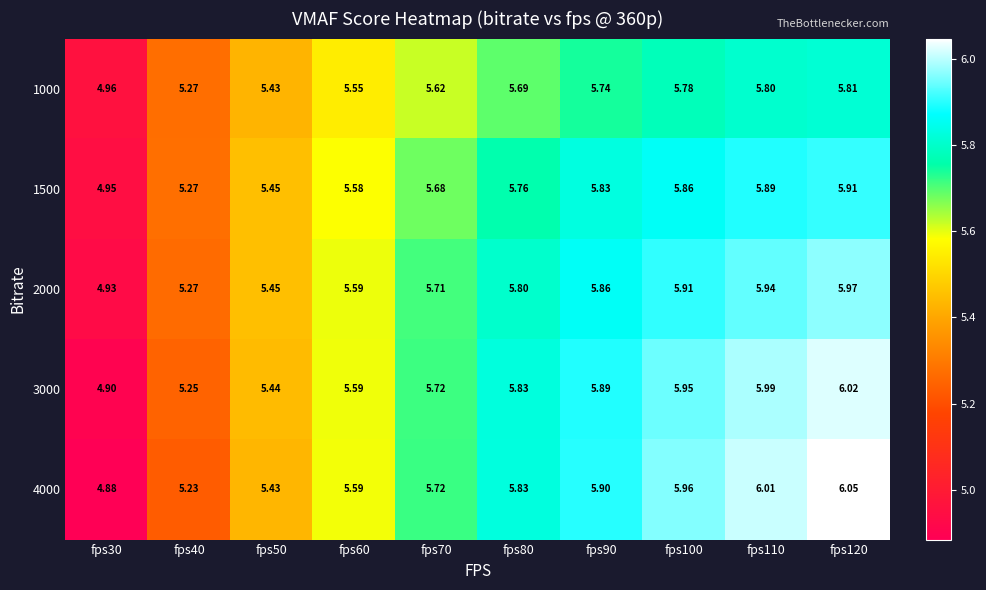

How many values in the 3000 series are below 5?

1